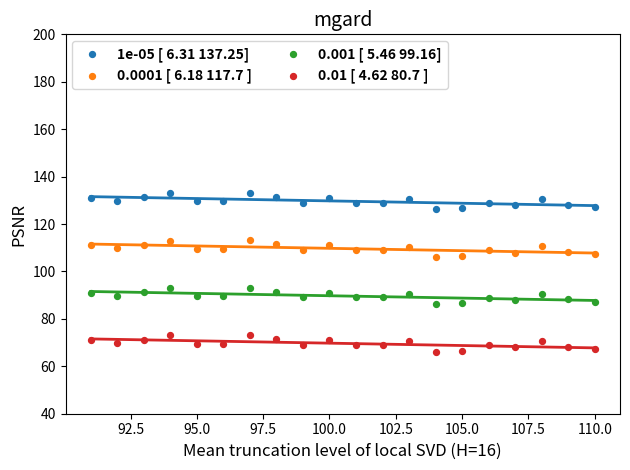

Which series contains the lowest Y value?

0.01 [ 4.62 80.7 ]